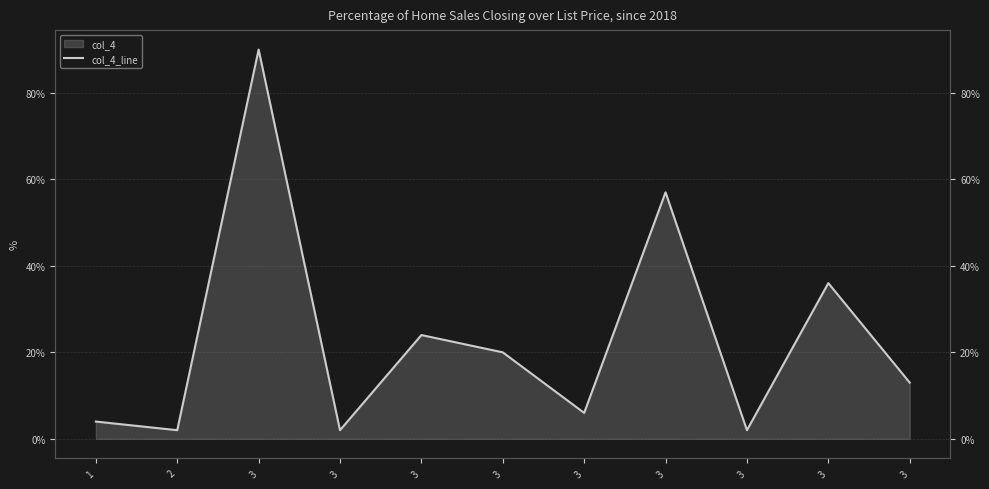

True or false: the data shows 1 at 3.

False